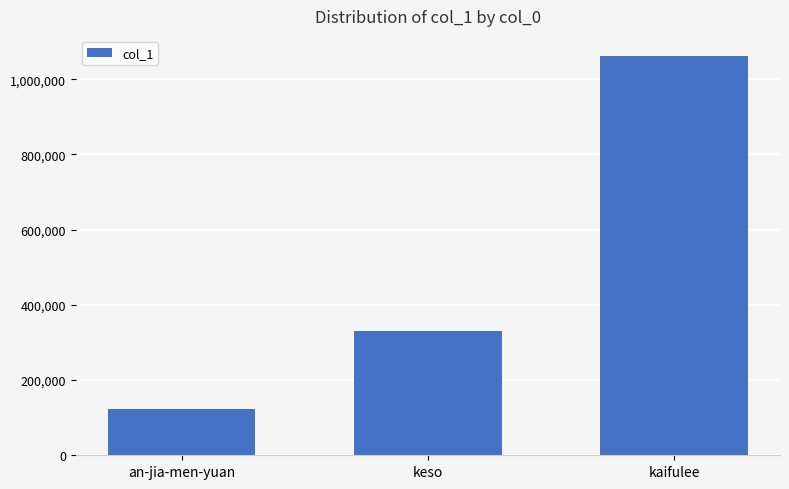

Reading right to left, what are all the values shown in this chart?

kaifulee=1062042	keso=330096	an-jia-men-yuan=123841